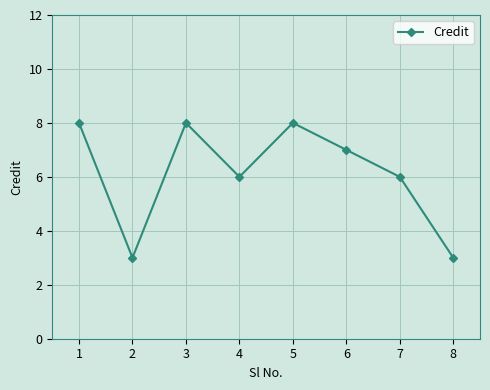

How many lines are shown in the chart?

1